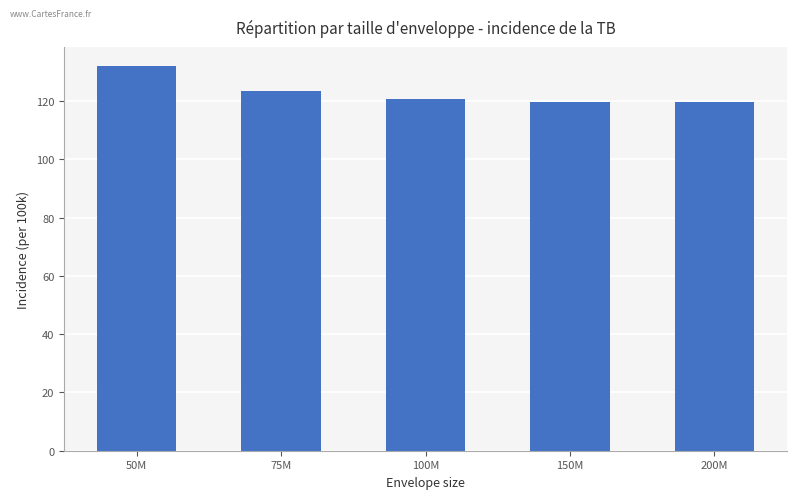

What is the ratio of the value at 200M to the value at 50M?

0.9